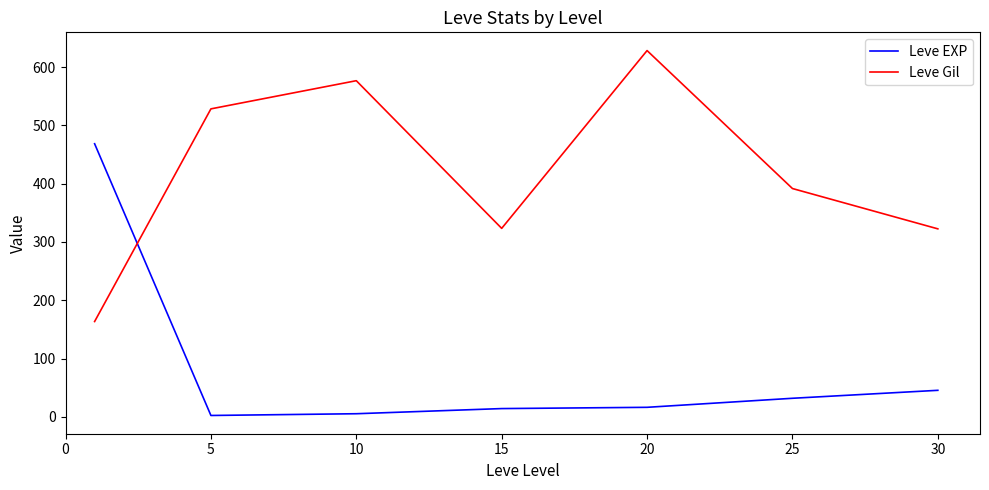

How many lines are shown in the chart?

2